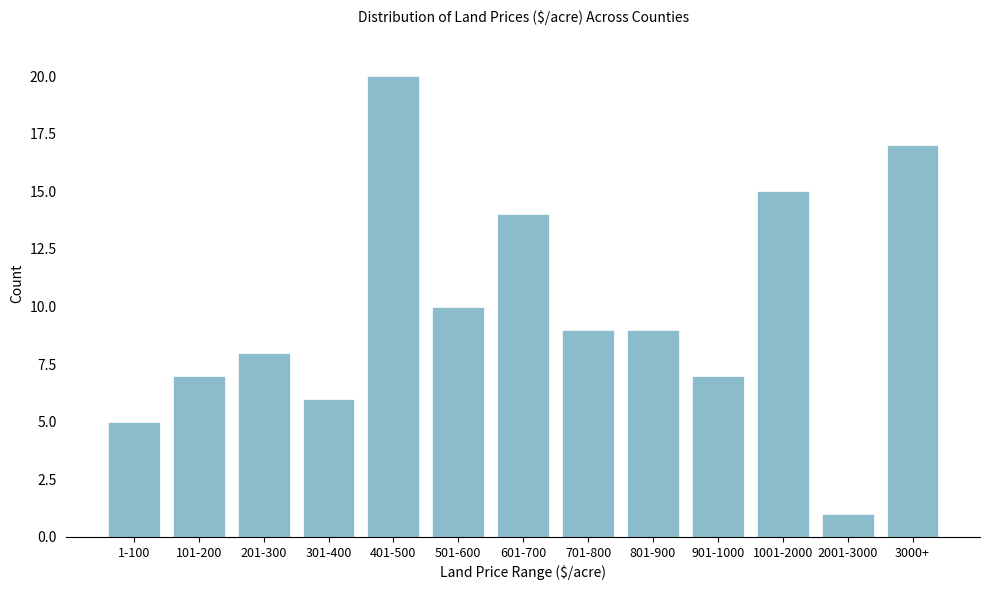

Reading right to left, extract all data points from this chart.

3000+=17	2001-3000=1	1001-2000=15	901-1000=7	801-900=9	701-800=9	601-700=14	501-600=10	401-500=20	301-400=6	201-300=8	101-200=7	1-100=5